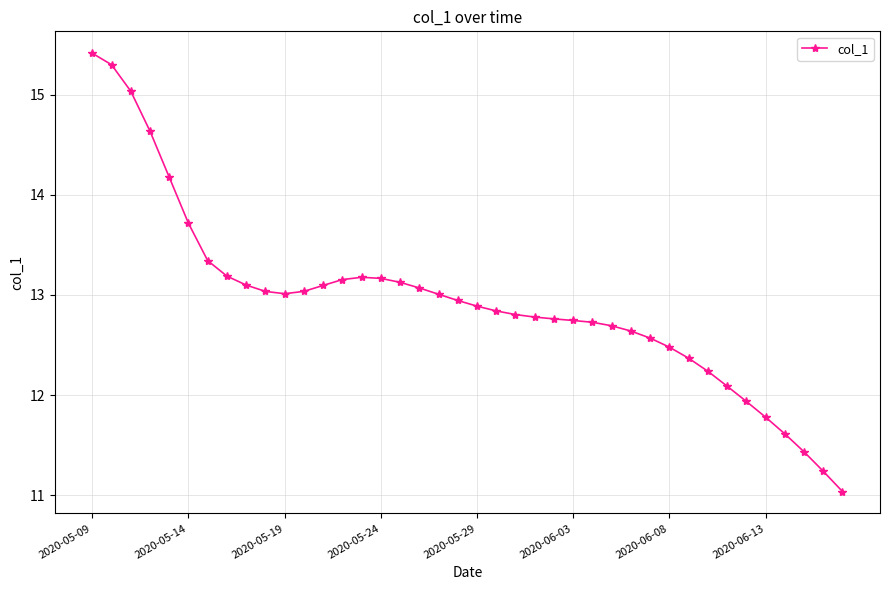

What is the difference between the second highest and minimum values?

4.3